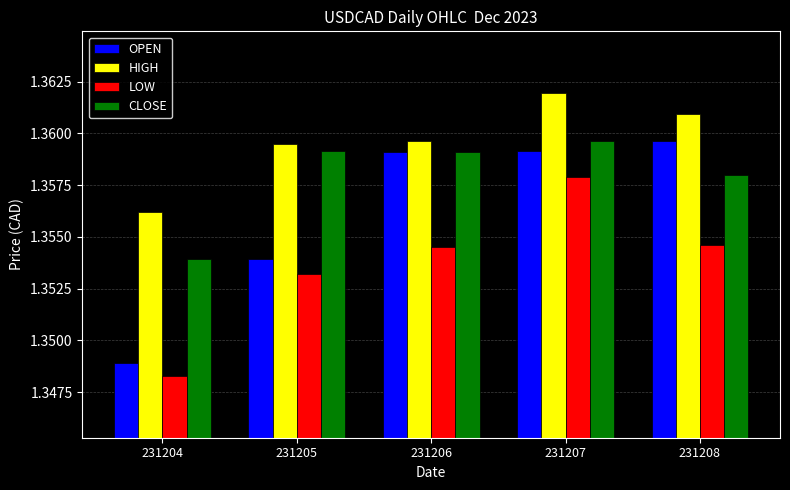

What is the total value across all series at 231208?

5.4